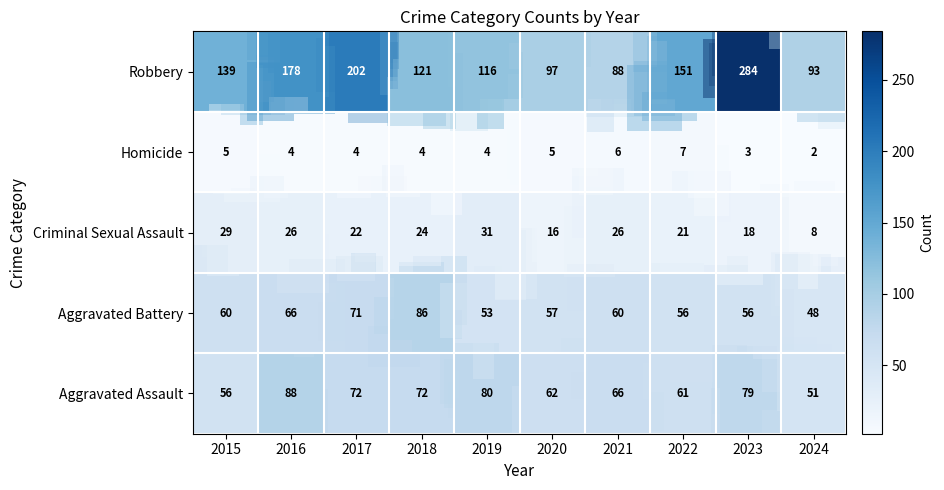

What is the total value across all series at 2015?

289